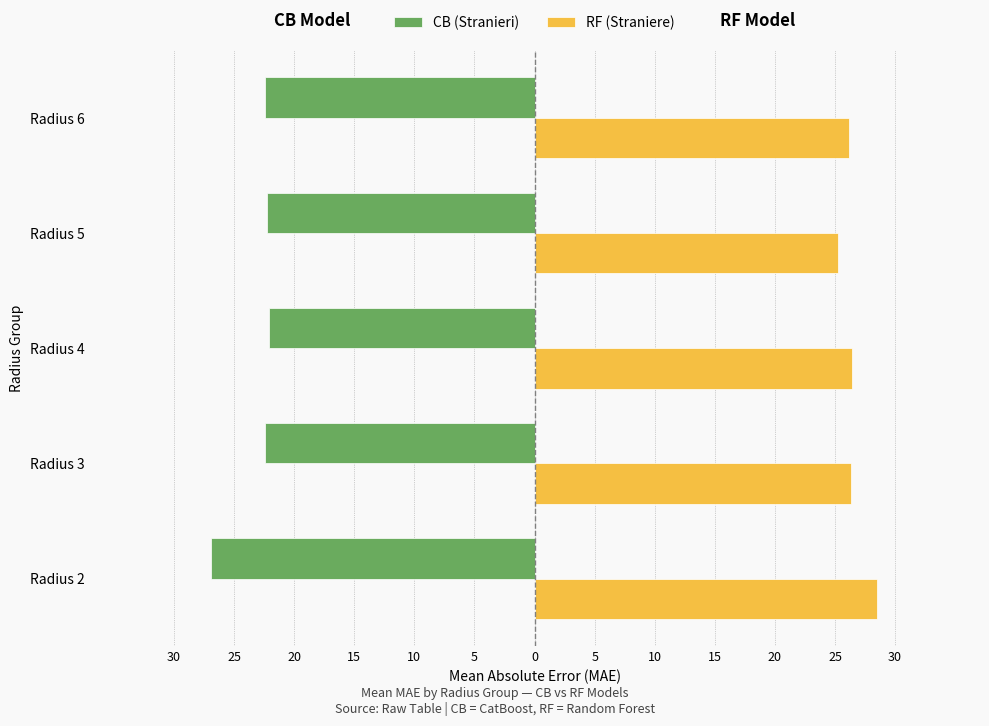

What are all the series names shown in the legend?

CB (Stranieri), RF (Straniere)